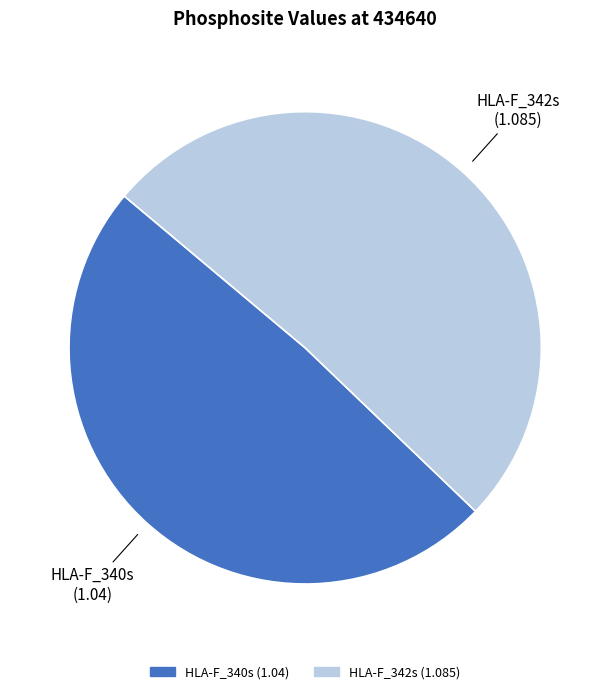

True or false: HLA-F_340s accounts for 49% of the total.

True